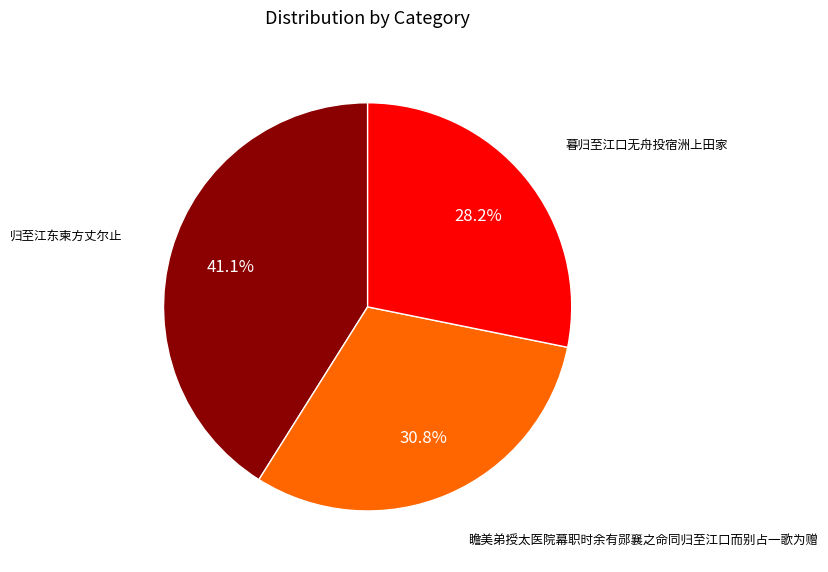

What percentage is the 瞻美弟授太医院幕职时余有郧襄之命同归至江口而别占一歌为赠 slice, to the nearest percent?

31%